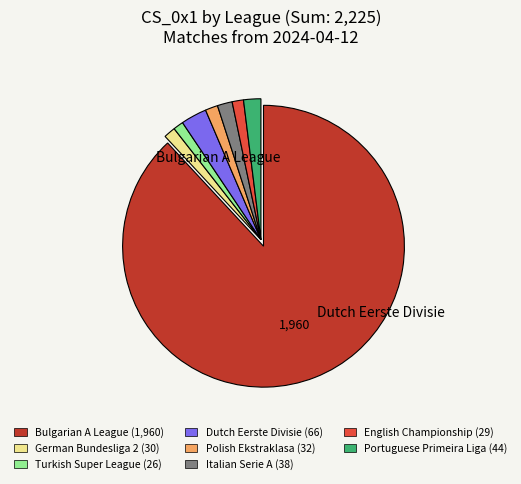

What is the ratio of the value at Portuguese Primeira Liga (44) to the value at German Bundesliga 2 (30)?

1.5